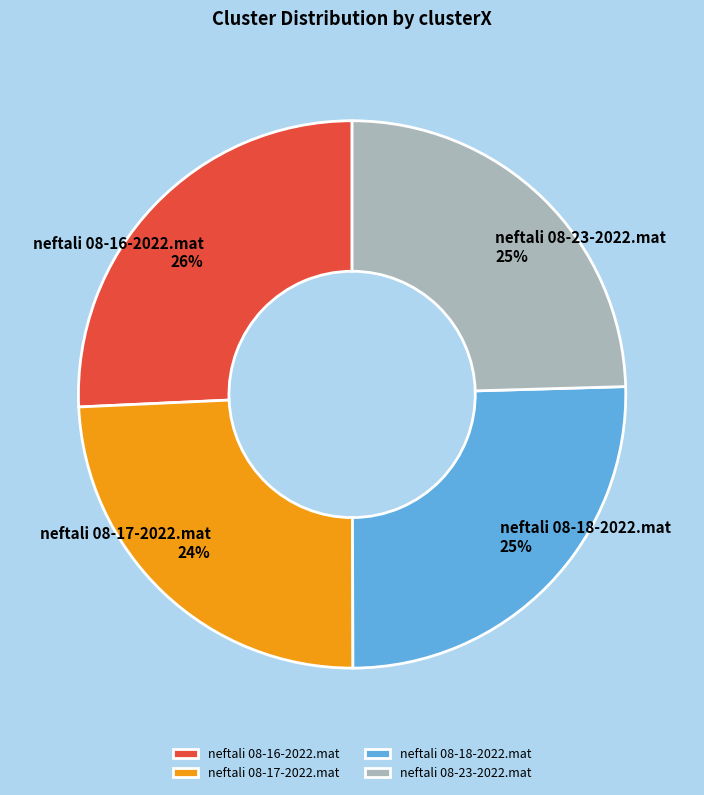

To the nearest percent, what percentage of the pie is neftali 08-23-2022.mat?

25%